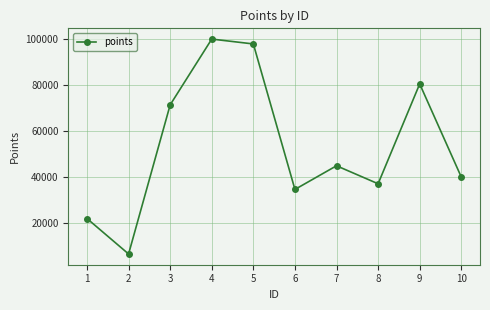

Read the value at 10.

39883